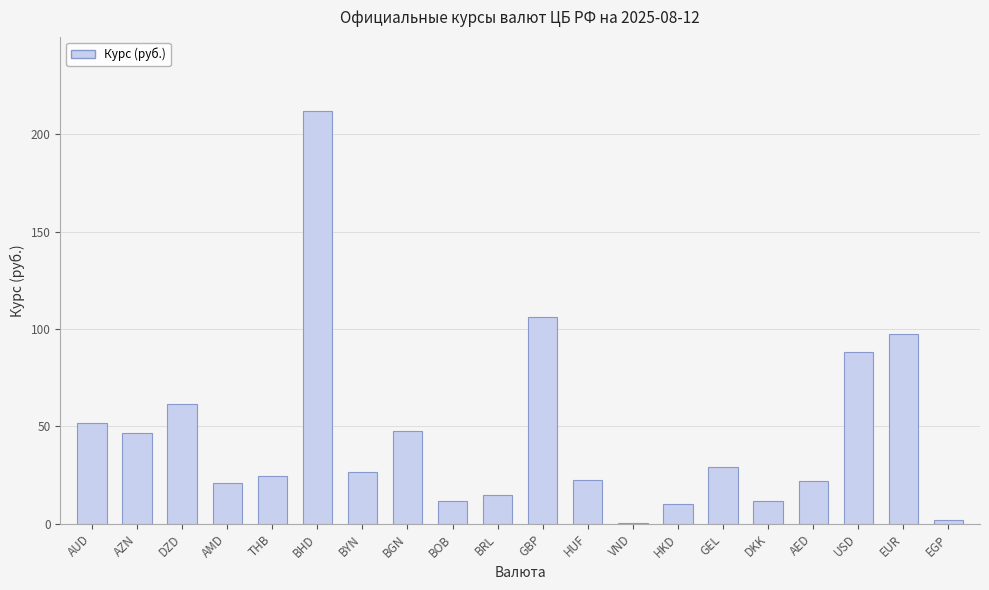

What is the difference between the values at EUR and AED?

75.8